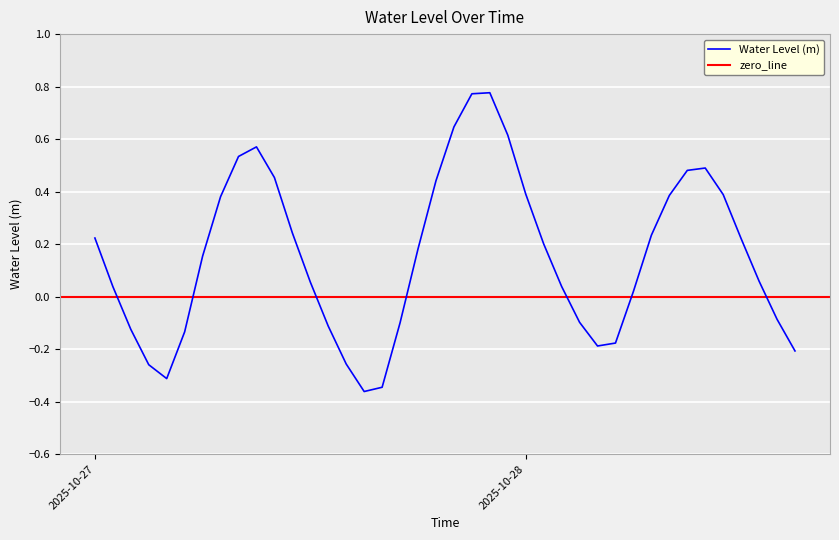

Where does the Water Level (m) series first go above 0?

2025-10-27